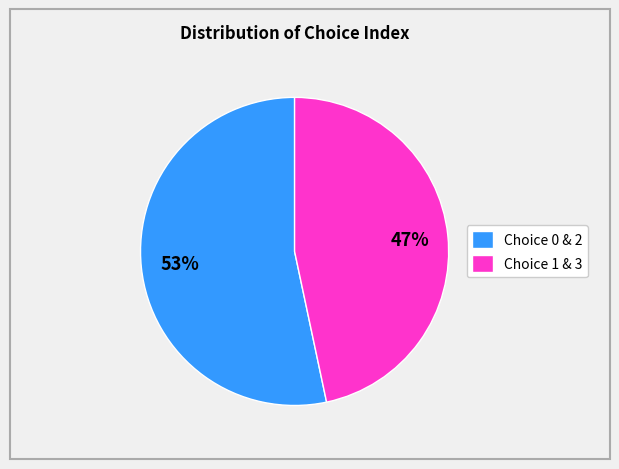

To the nearest percent, what percentage of the pie is Choice 1 & 3?

47%